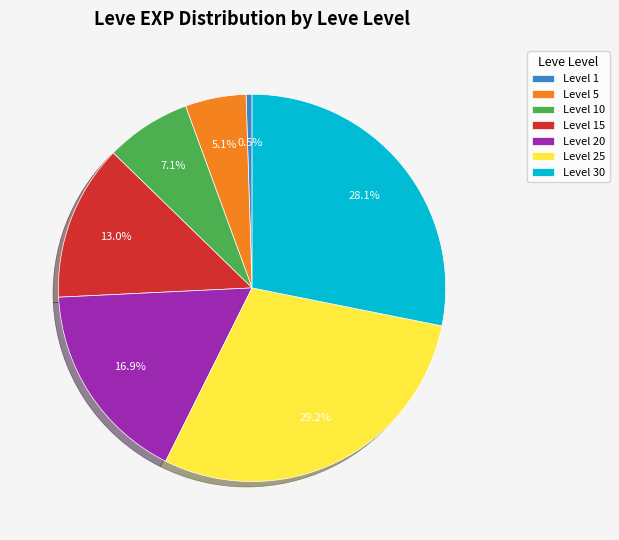

Is there a majority slice in this chart?

No